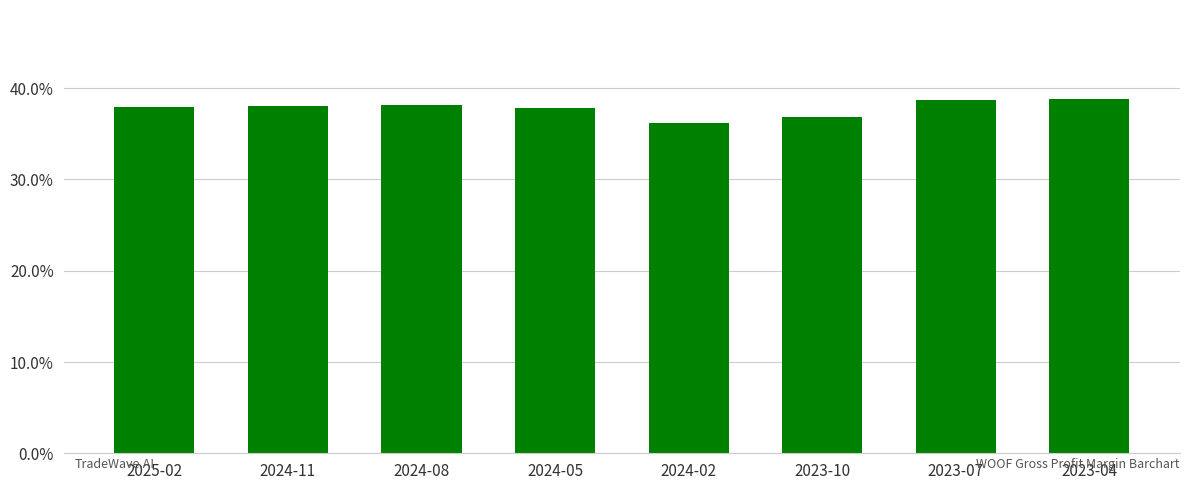

What is the label of the 6th bar from the right?

2024-08